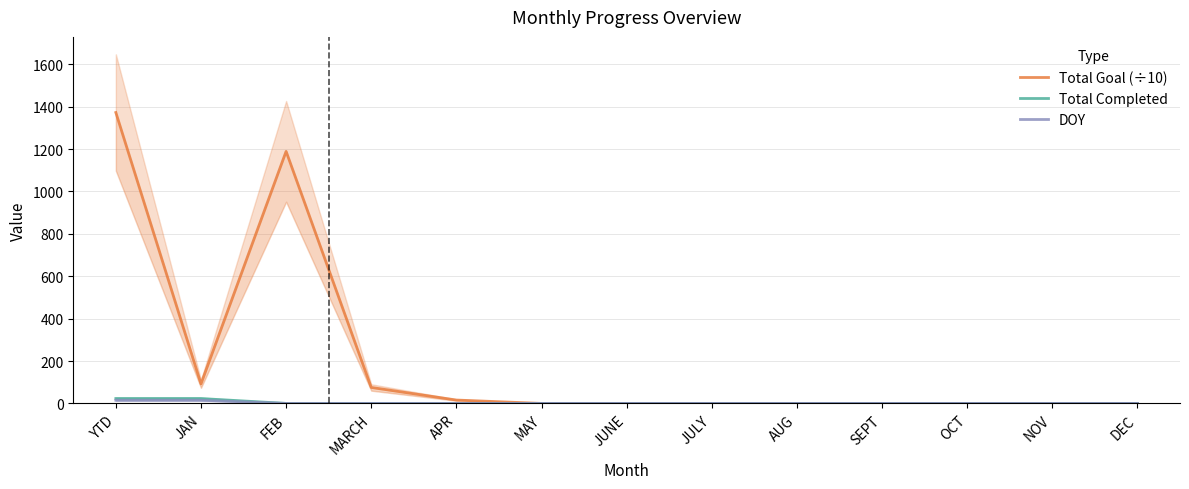

What are all the series names shown in the legend?

Total Goal (÷10), Total Completed, DOY